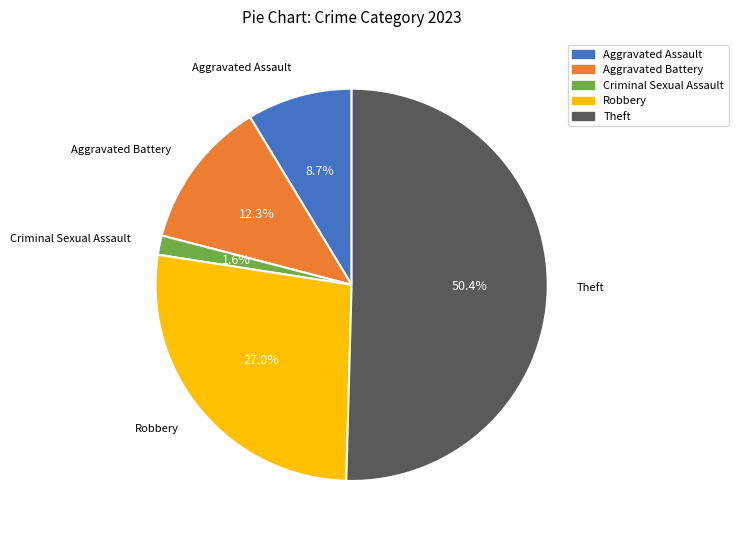

To the nearest percent, what is the difference between the Robbery and Criminal Sexual Assault slice percentages?

25%